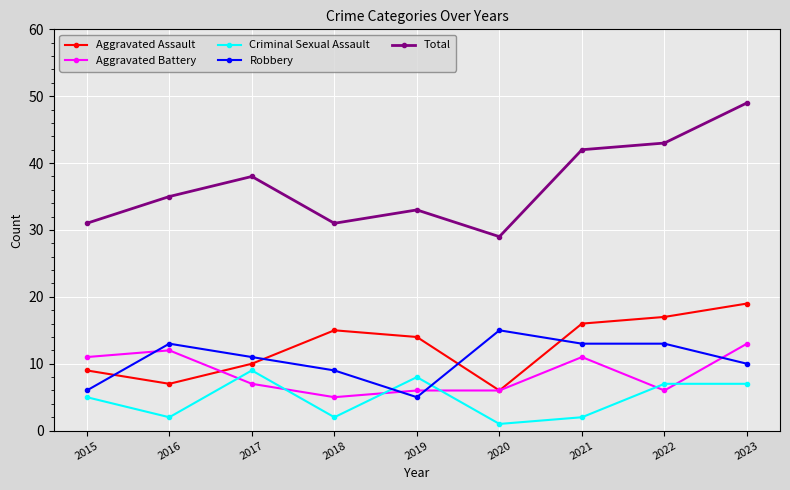

At which label does Aggravated Assault first exceed 14?

2018